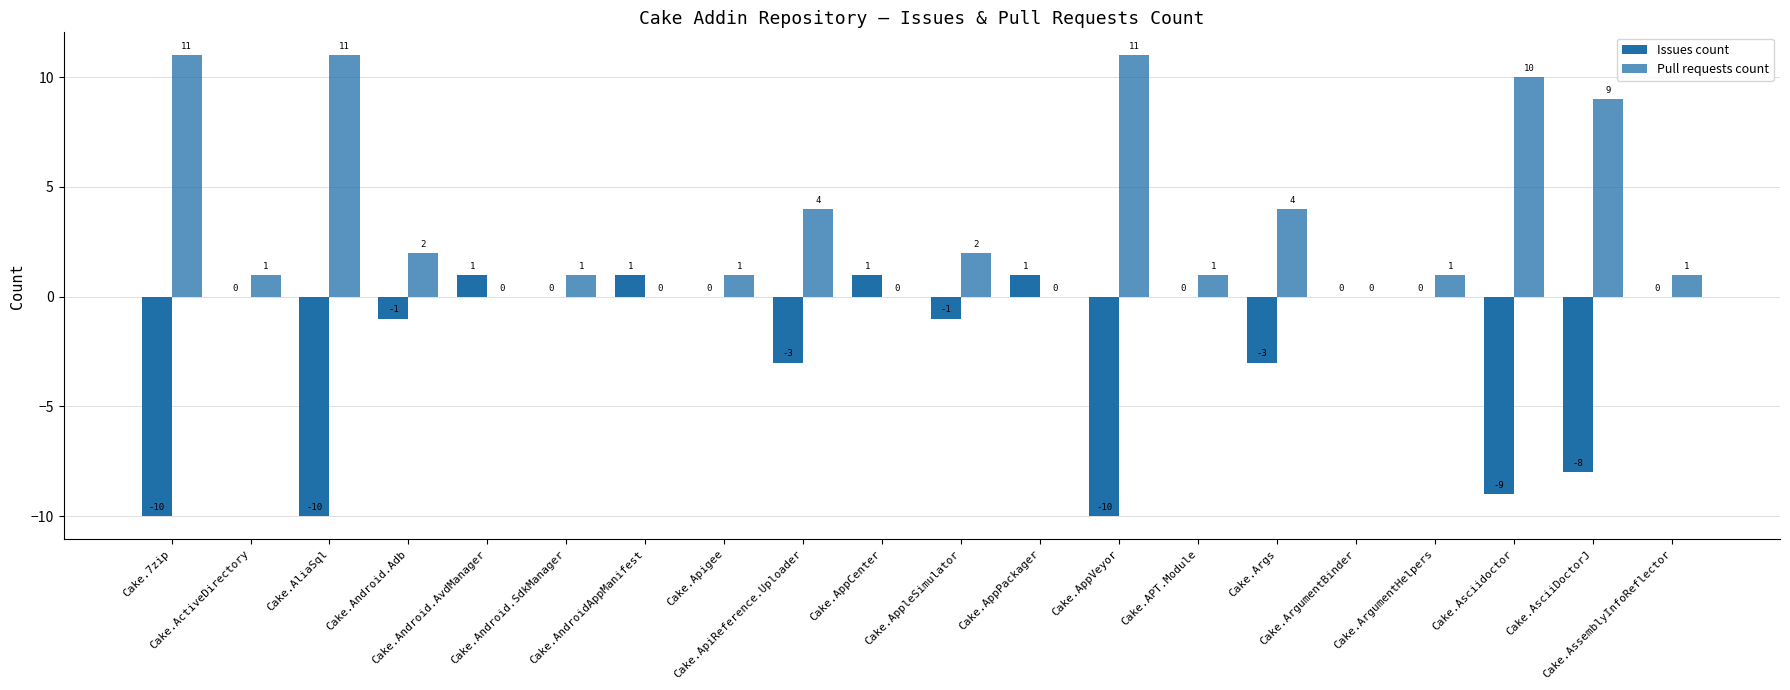

How many positive values does the Pull requests count series have?

15